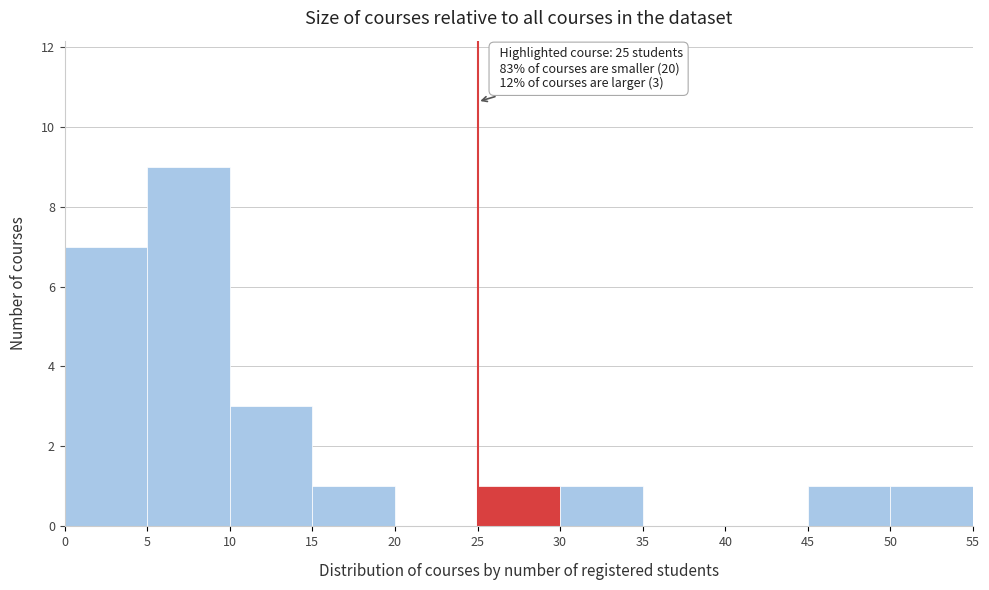

Which range on the x-axis has the tallest bar?

5 to 10